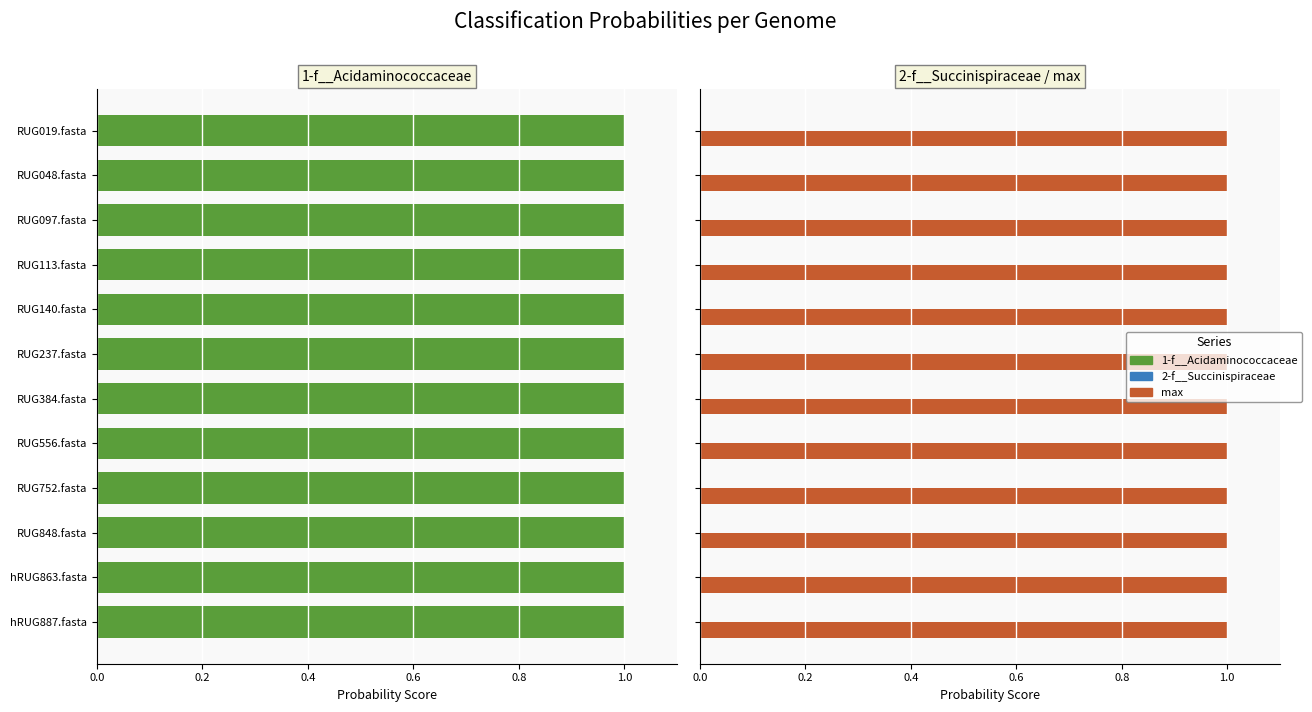

Which series has the largest total across all categories?

1-f__Acidaminococcaceae